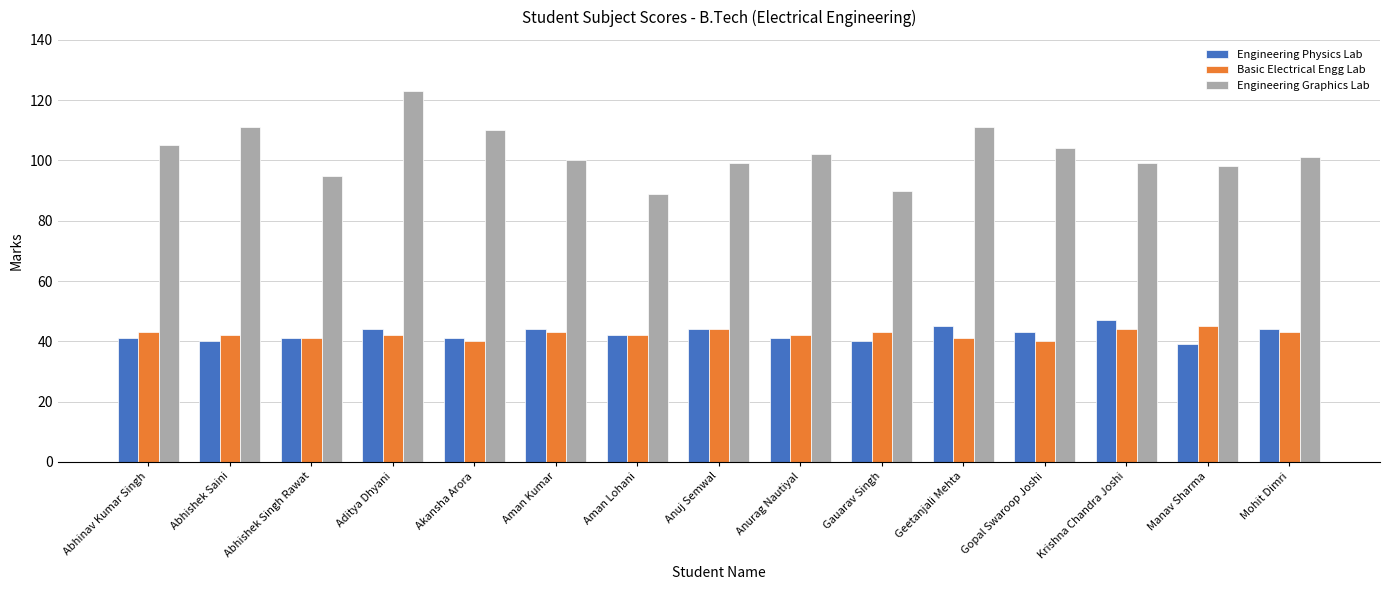

Between Abhinav Kumar Singh and Manav Sharma, which series saw the biggest shift?

Engineering Graphics Lab